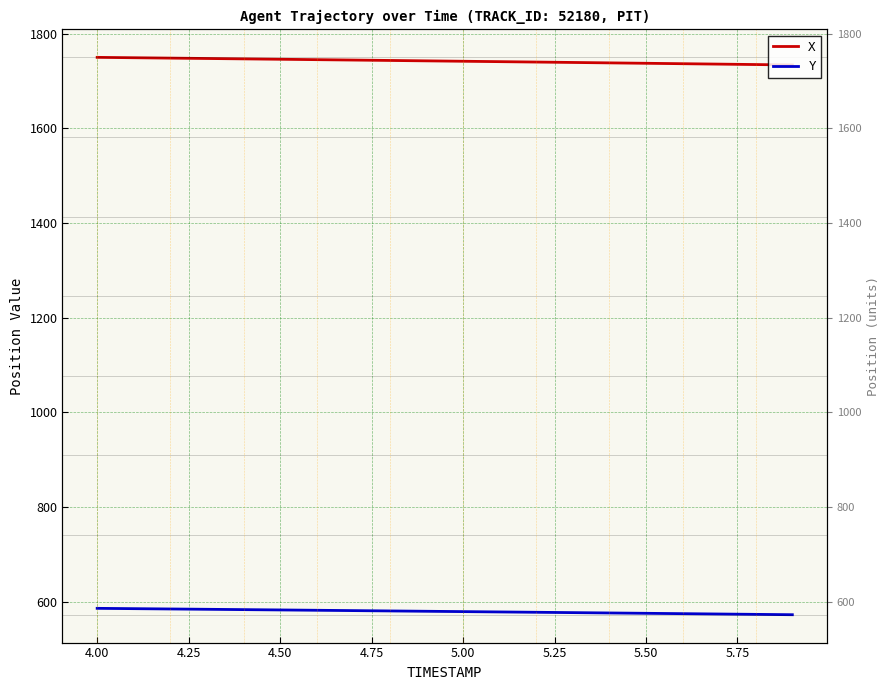

Reading right to left, extract all data points from this chart.

X: 1733.9	1734.8	1735.7	1736.5	1737.4	1738.3	1739.2	1740.0	1740.9	1741.7	1742.6	1743.4	1744.2	1745.1	1745.9	1746.8	1747.6	1748.4	1749.2	1750.0
Y: 572.2	572.9	573.6	574.4	575.1	575.9	576.6	577.3	578.0	578.7	579.4	580.1	580.8	581.5	582.2	582.9	583.6	584.3	585.0	585.6